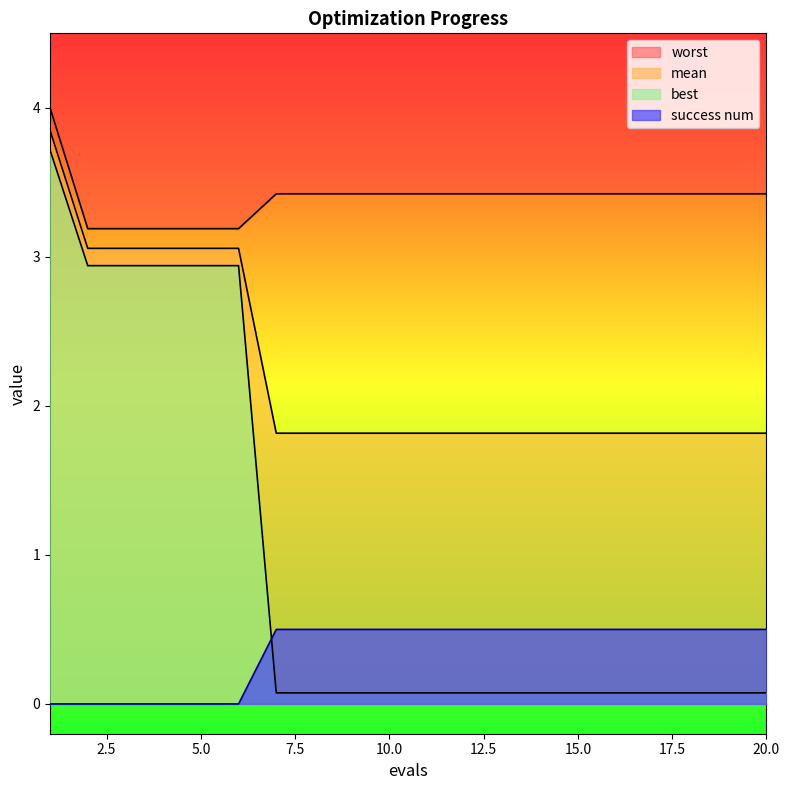

What is the greatest value displayed?

4.0